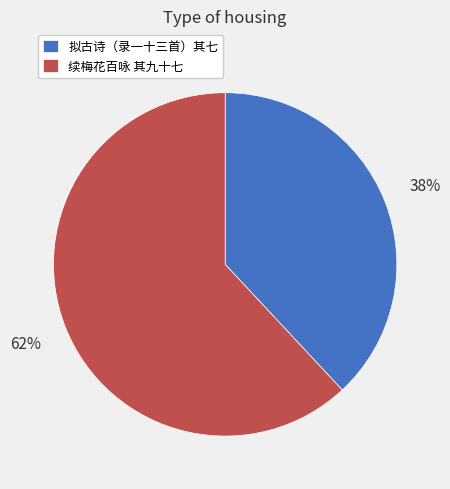

What is the smallest slice in the pie chart?

拟古诗（录一十三首）其七